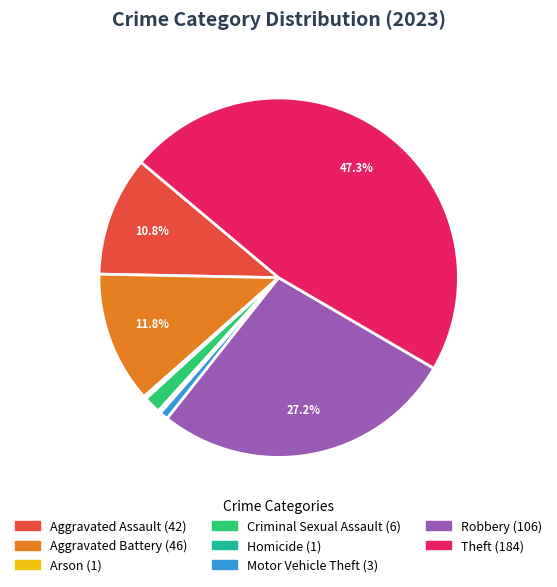

Which slice is the largest?

Theft